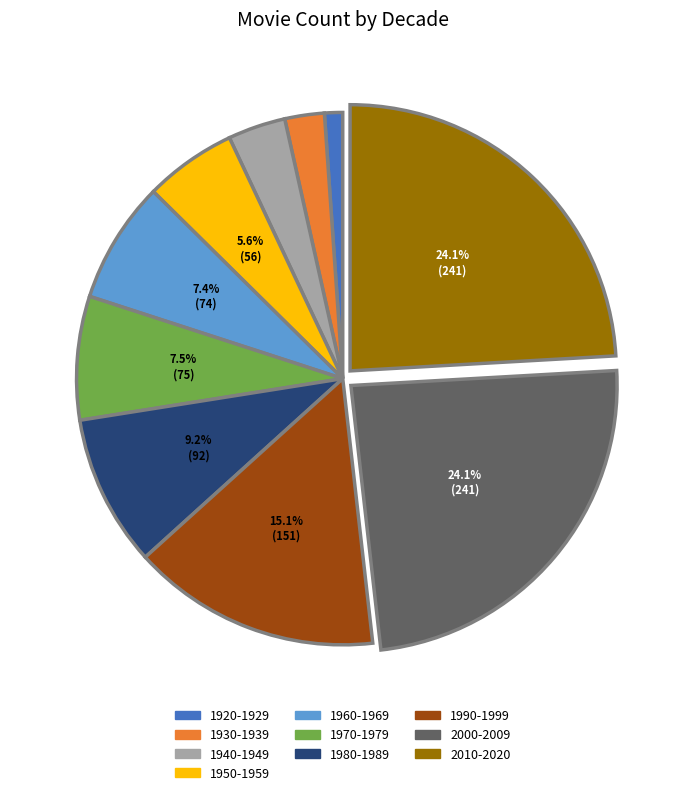

Is there a majority slice in this chart?

No